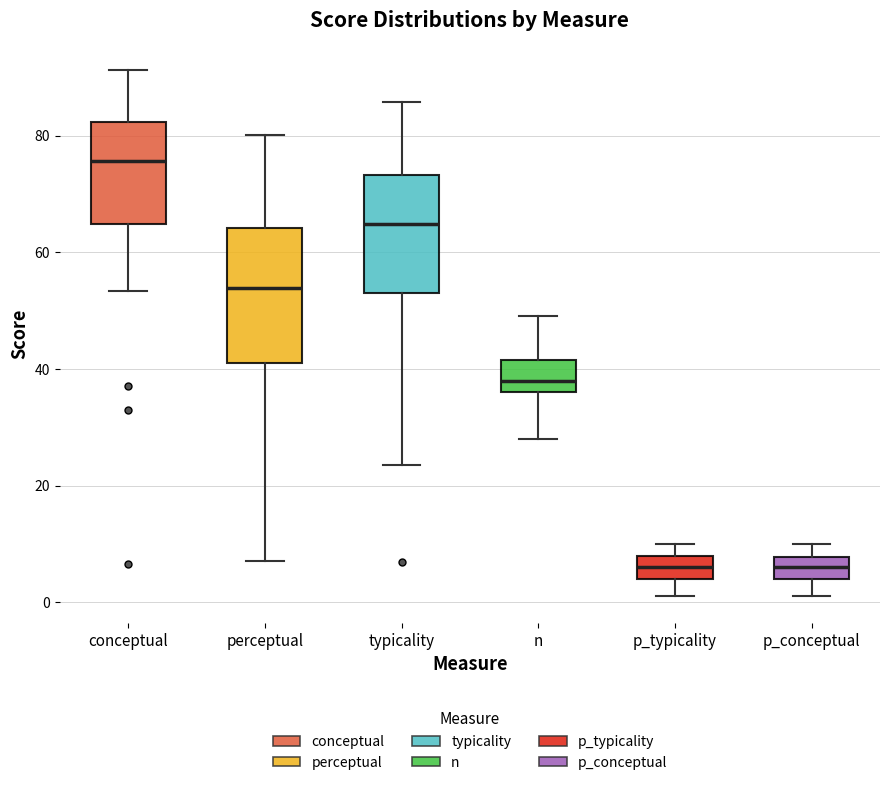

Which box's median line is the highest?

conceptual